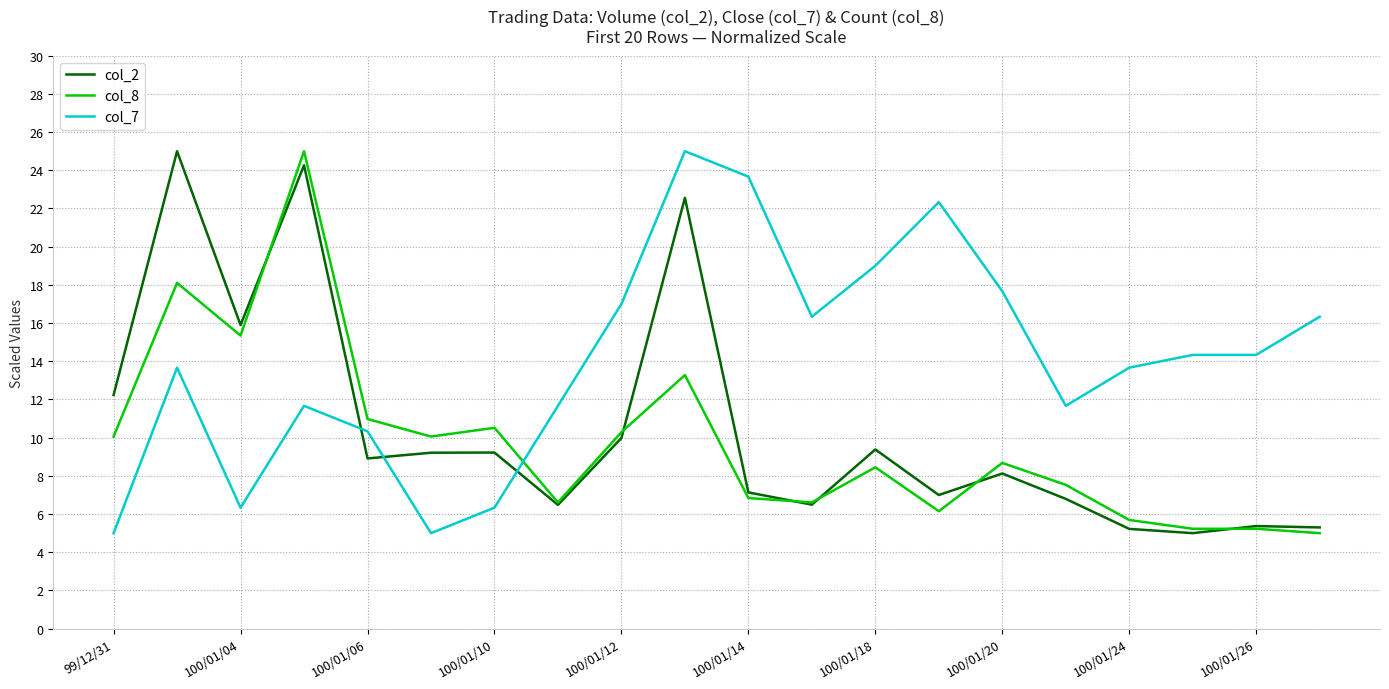

Rank the series by their average value, from lowest to highest.

col_8, col_2, col_7